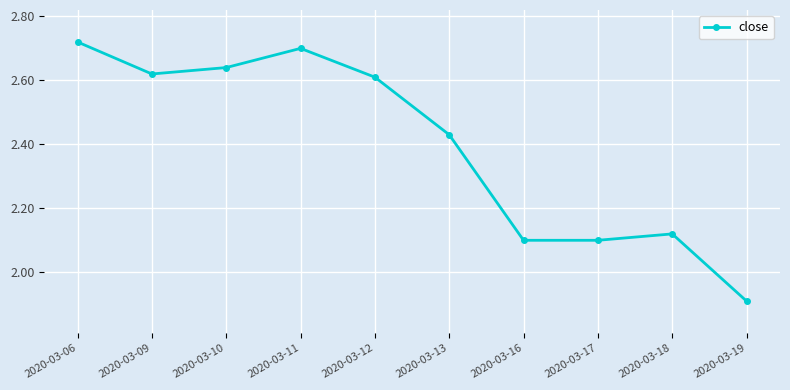

At which category does the data reach its first local valley?

2020-03-09